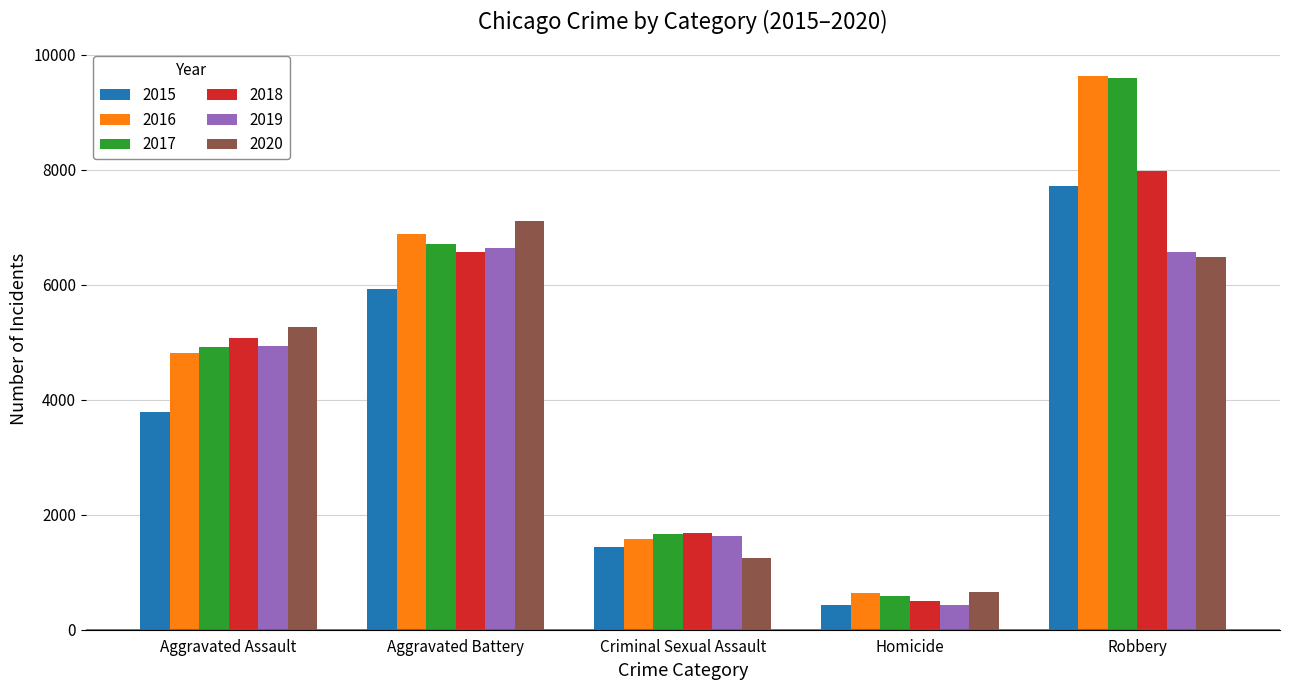

What is the difference between the second highest and minimum values in the 2015 series?

5505